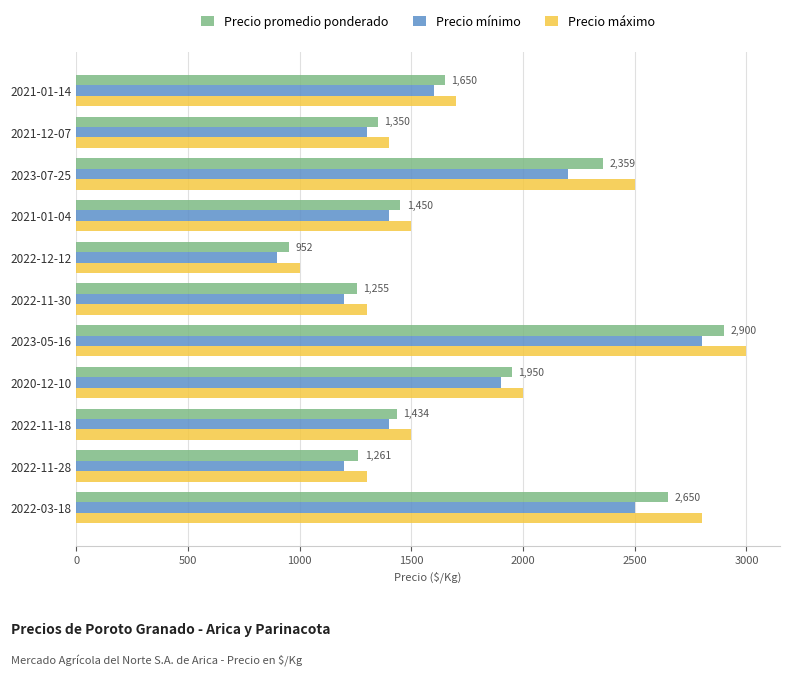

What is the maximum value for Precio mínimo?

2800